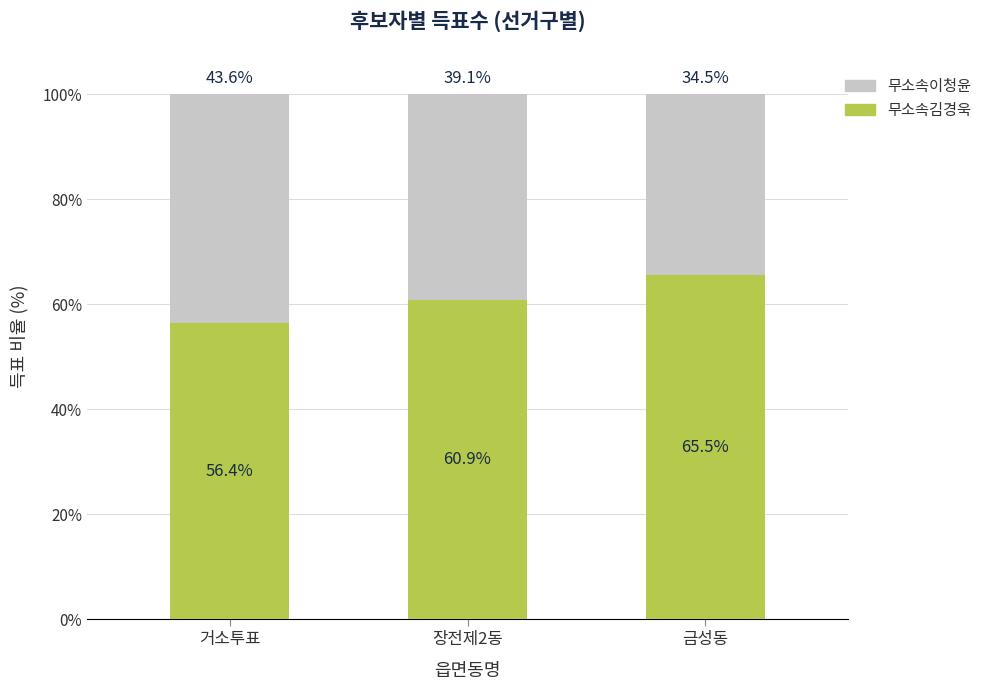

The value of 무소속김경욱 at 거소투표 is 56.4. True or false?

True